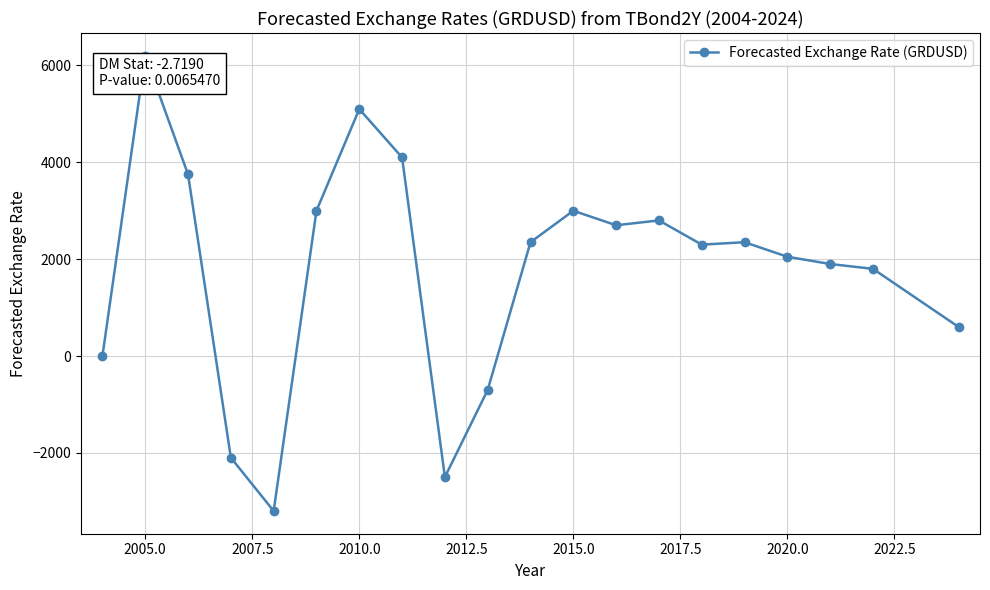

What is the sum of all values?

35500